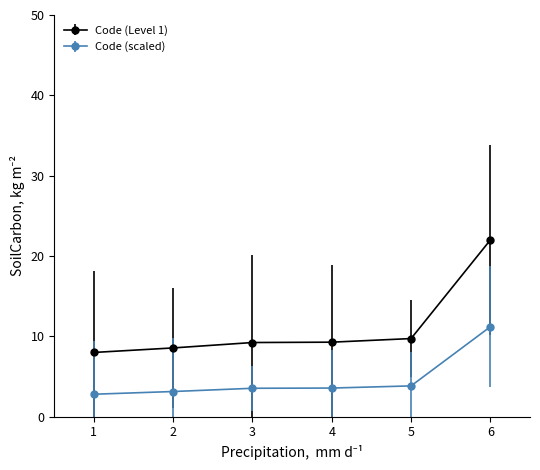

At which category does the chart reach its peak across all series?

6